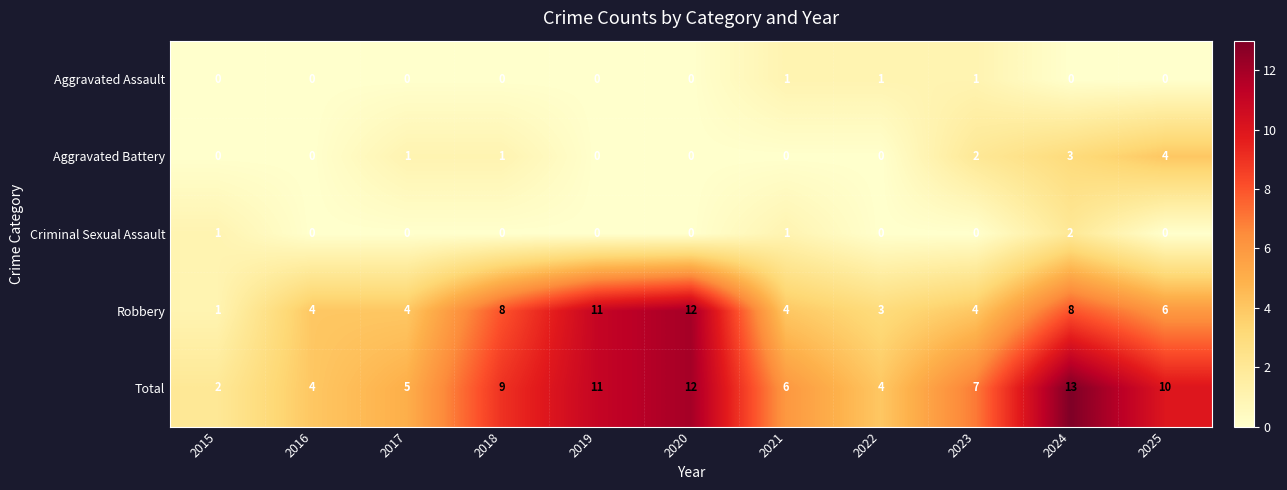

What is the total value across all series at 2022?

8